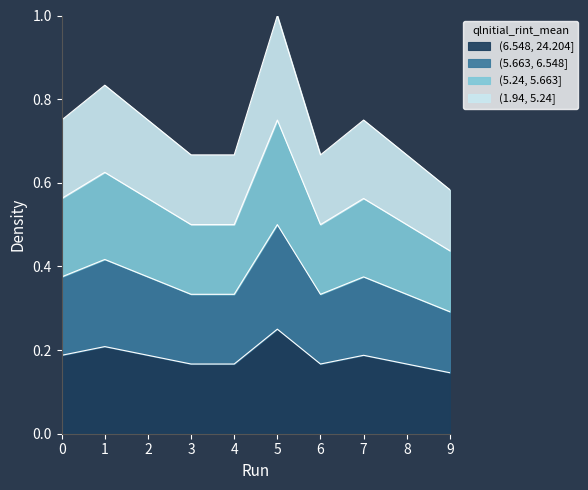

How many points are lower than both their immediate neighbors (excluding endpoints)?

1